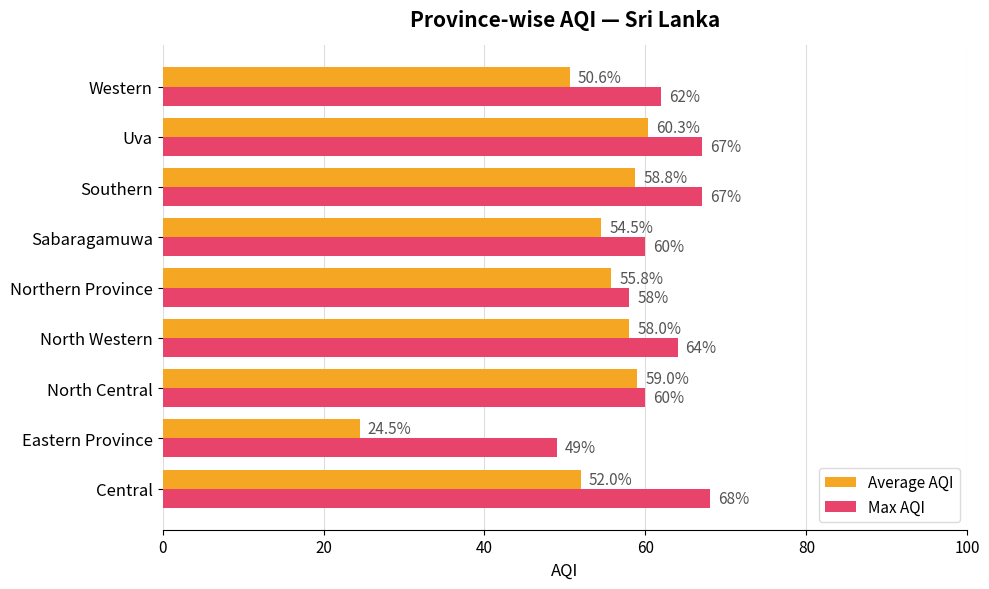

What is the sum of the Max AQI values at North Western and Central?

132.0